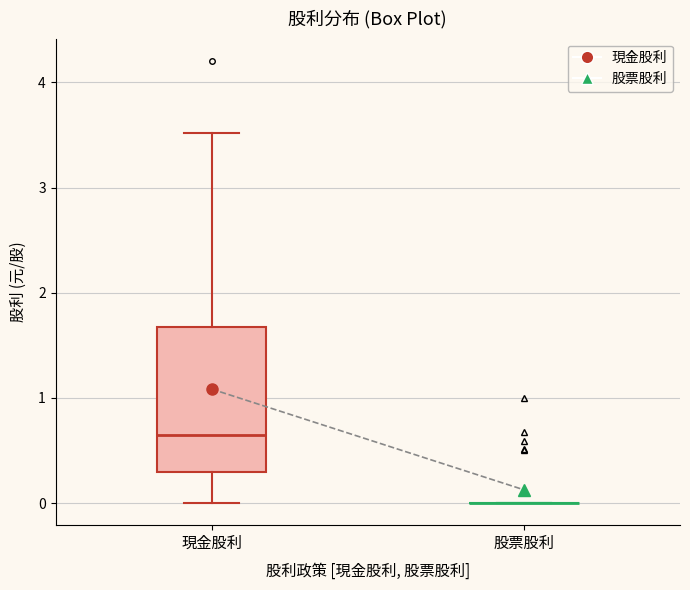

Which box is the tallest, from its lower edge to its upper edge?

現金股利